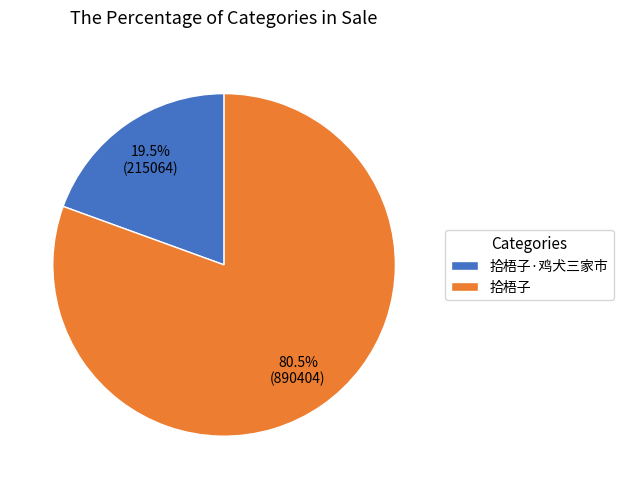

Which category has the smallest portion of the pie?

拾梧子·鸡犬三家市